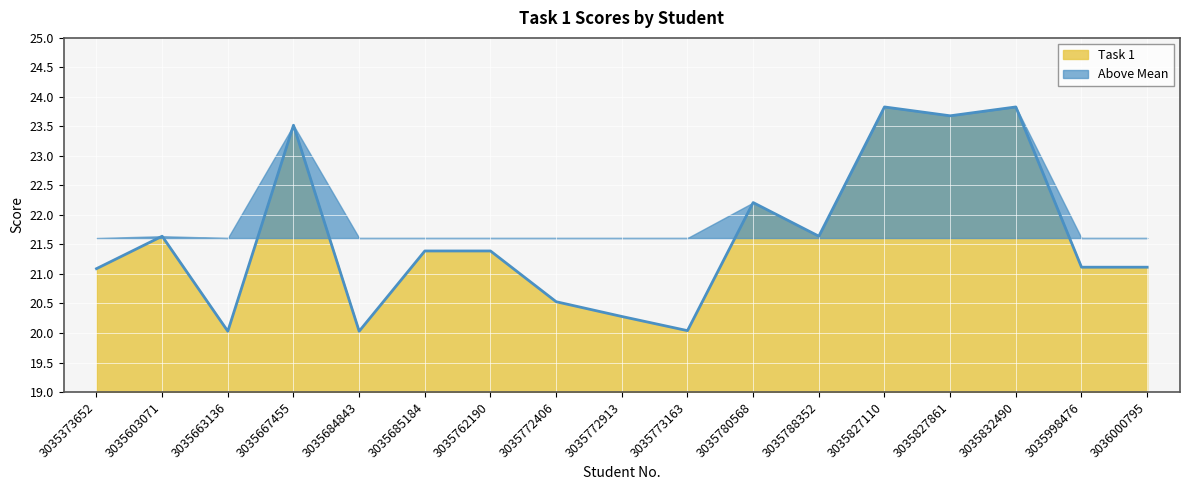

What is the value of the 15th point from the left?

23.8